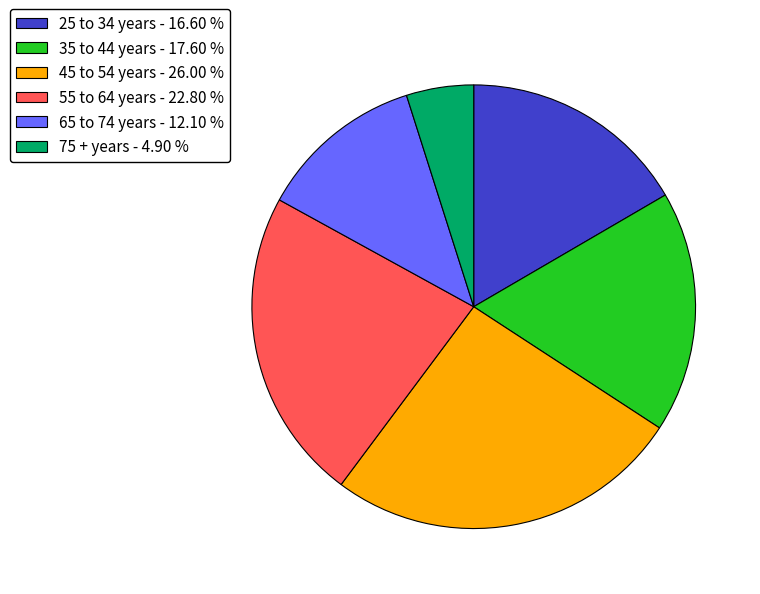

True or false: 75 + years accounts for 5% of the total.

True